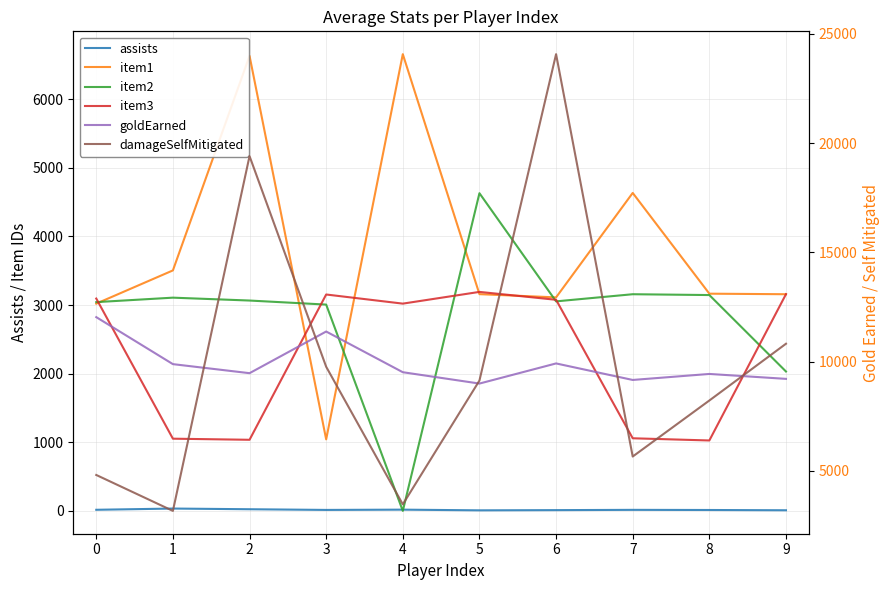

Which has a higher value, 8 or 3?

3